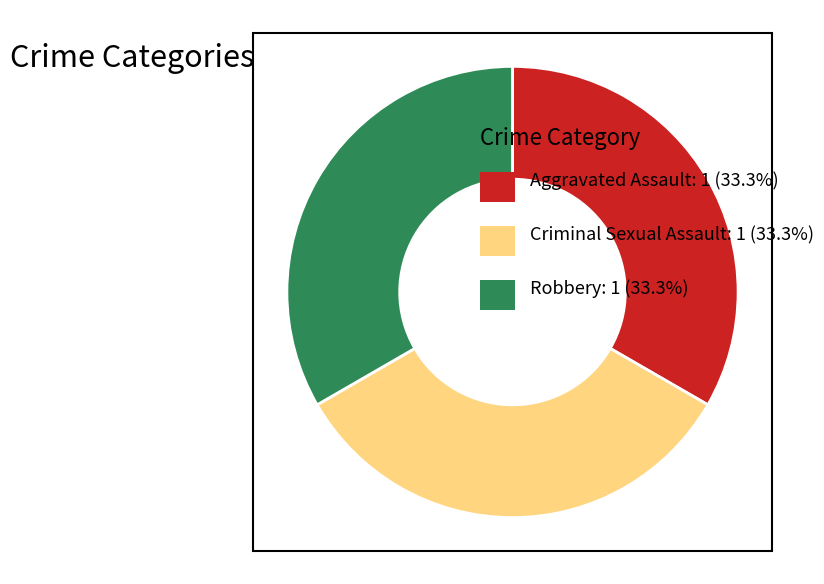

Is there a majority slice in this chart?

No